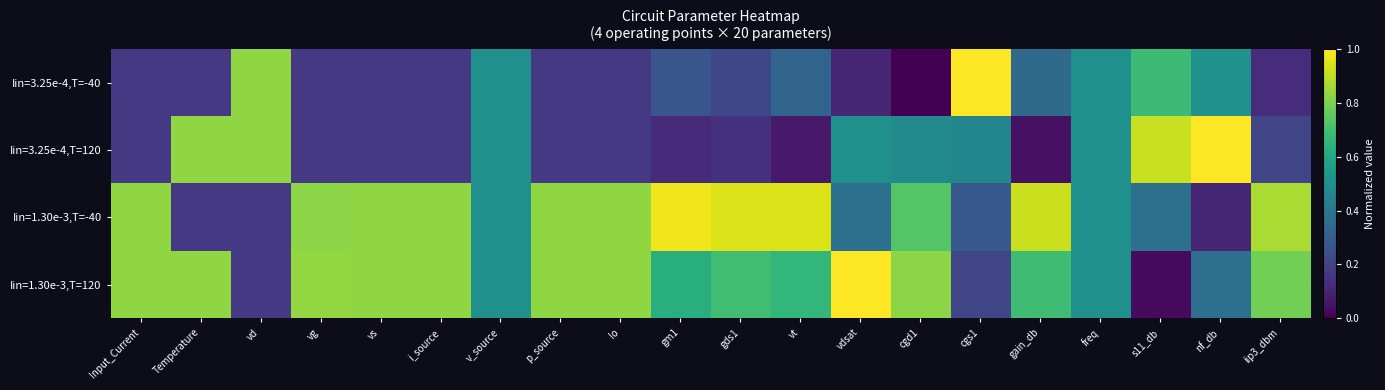

Count the number of data series in this chart.

4